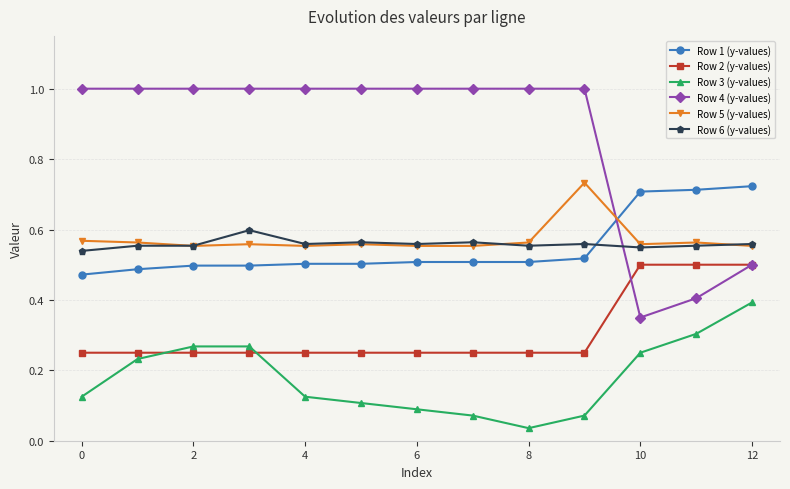

List the series in order of their peak value, lowest first.

Row 3 (y-values), Row 2 (y-values), Row 6 (y-values), Row 1 (y-values), Row 5 (y-values), Row 4 (y-values)